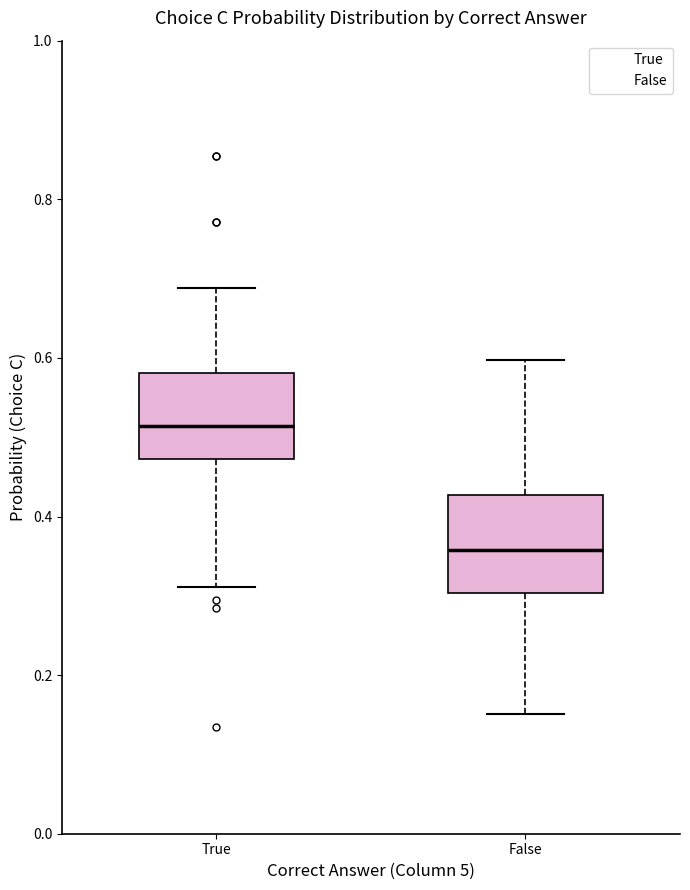

Where does the median line of the box for False sit on the y-axis? The values are not printed on the chart, so give them approximately, as read against the axis.

0.36